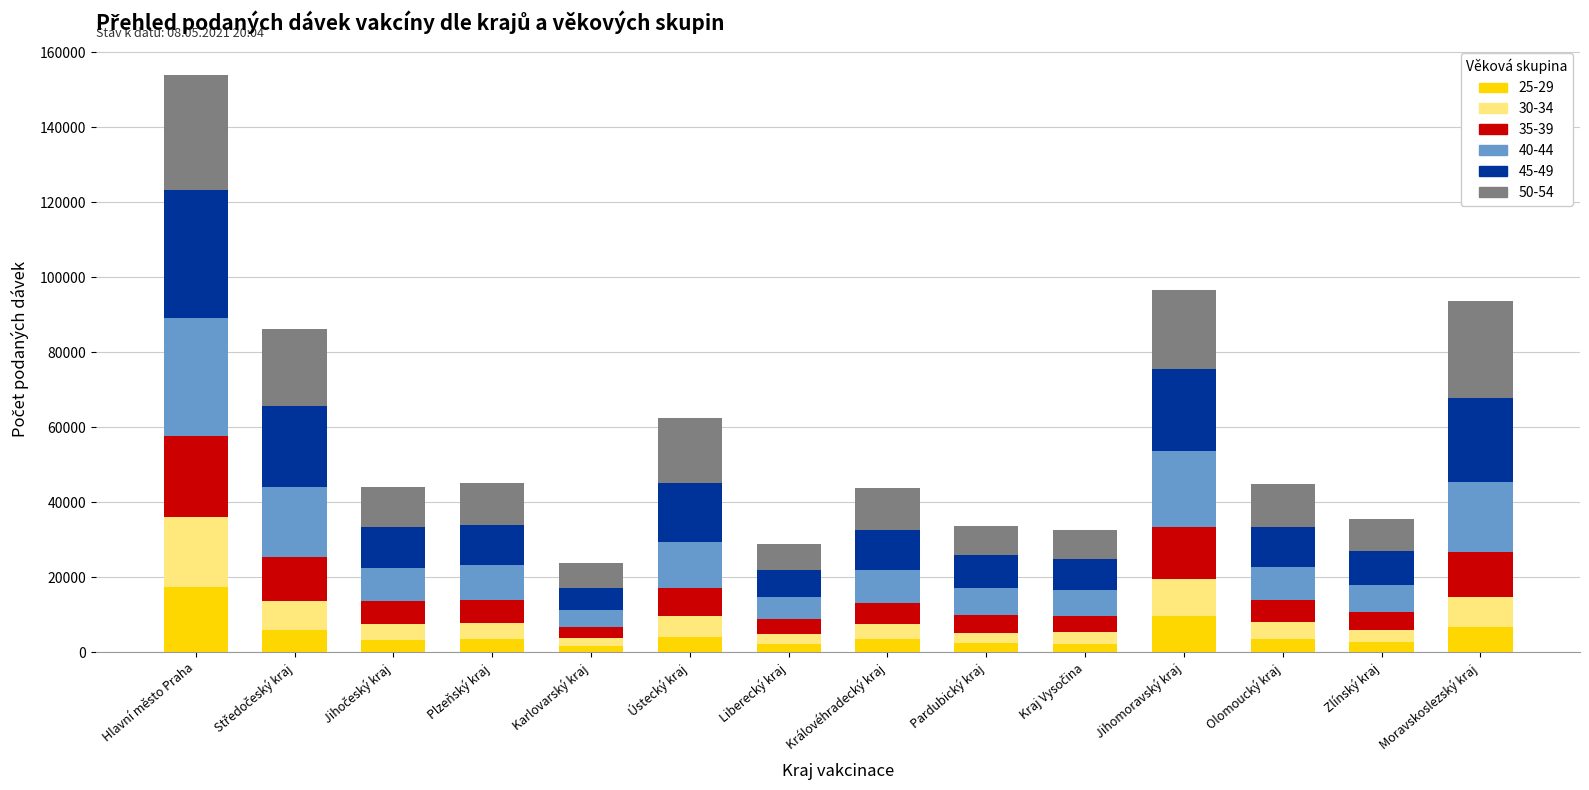

How many series are shown in this chart?

6